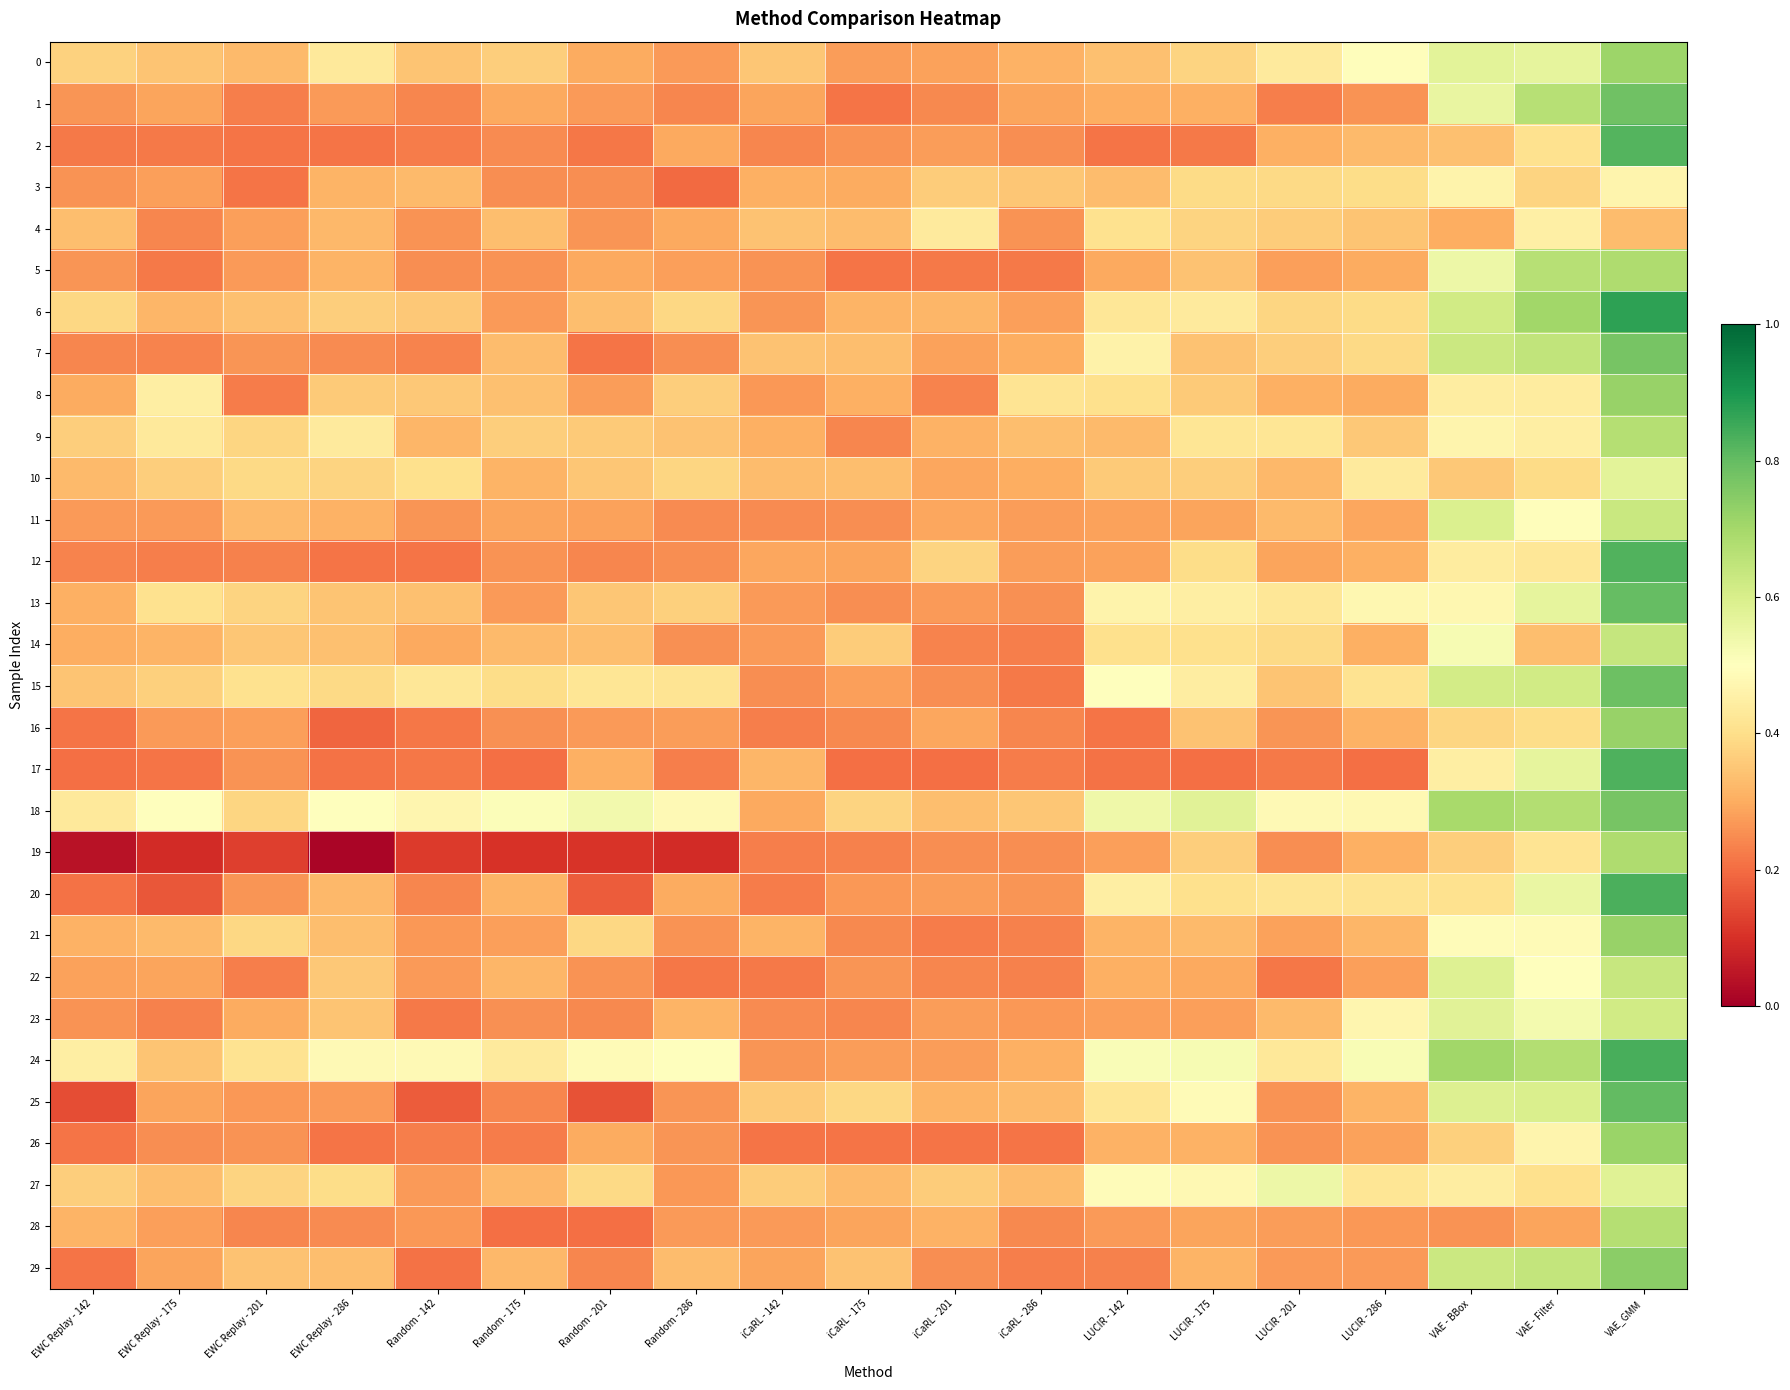

What is the maximum value shown in the chart?

0.9